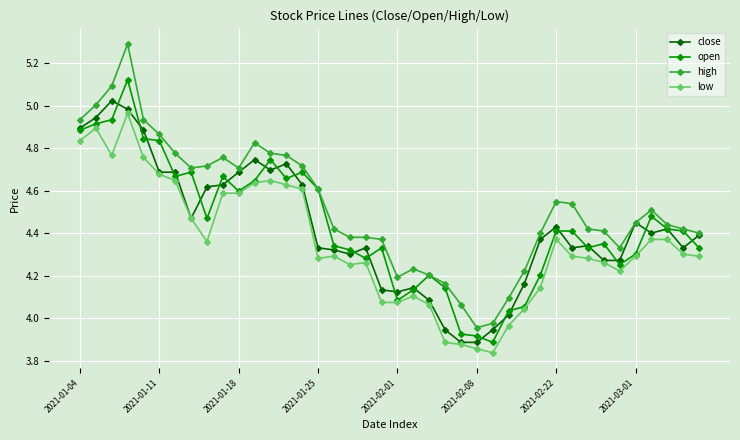

Which series has the widest spread of values?

high